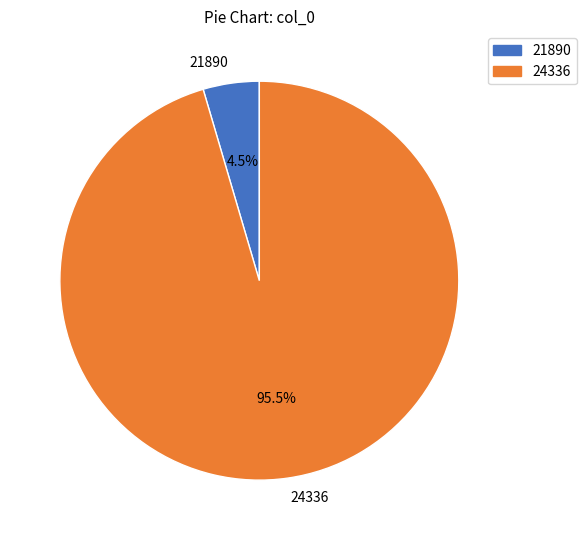

What is the largest slice in the pie chart?

24336